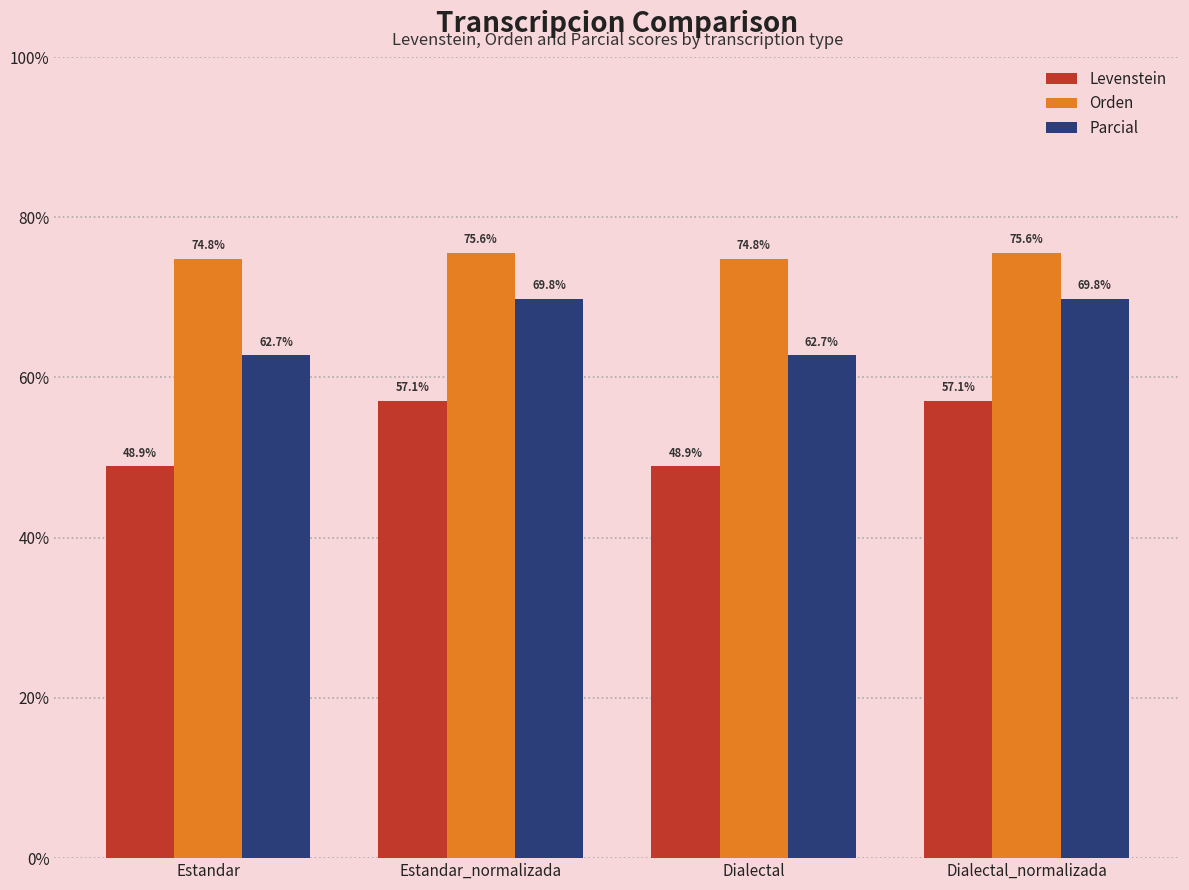

What is the sum of all Orden values?

300.8